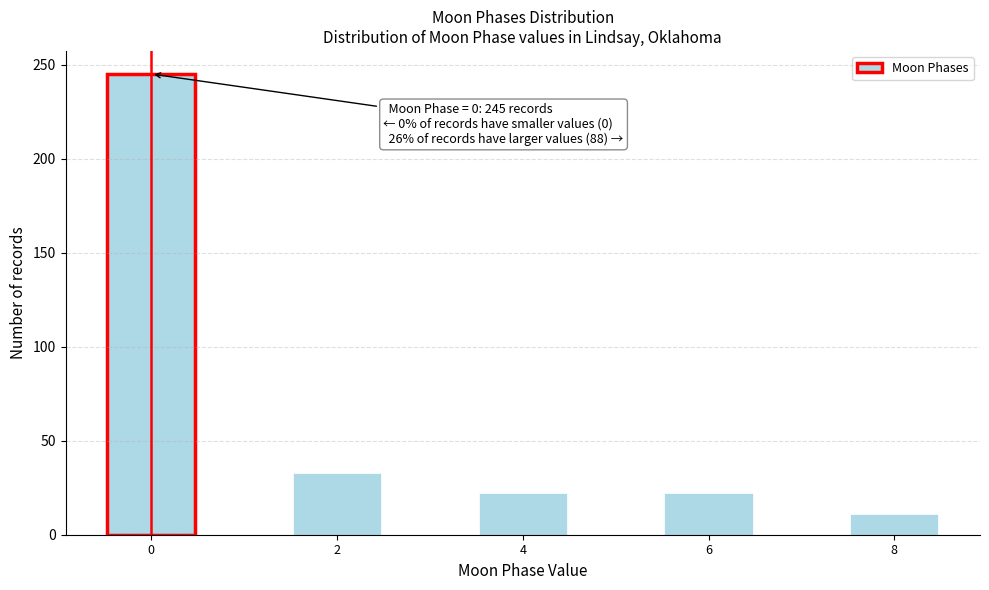

Which range on the x-axis has the tallest bar?

-0.5 to 0.5